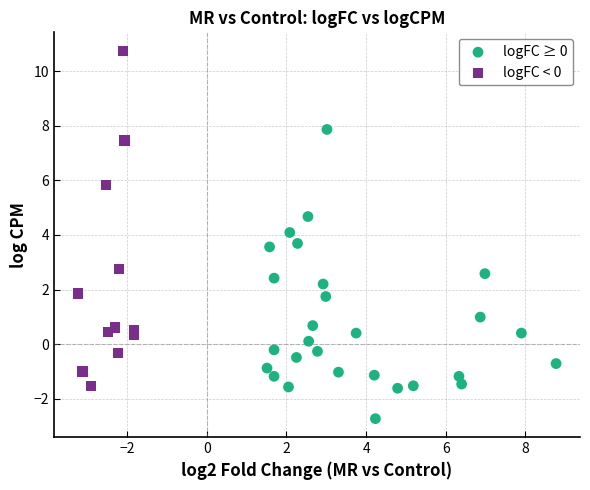

Which series reaches the maximum Y coordinate?

logFC < 0